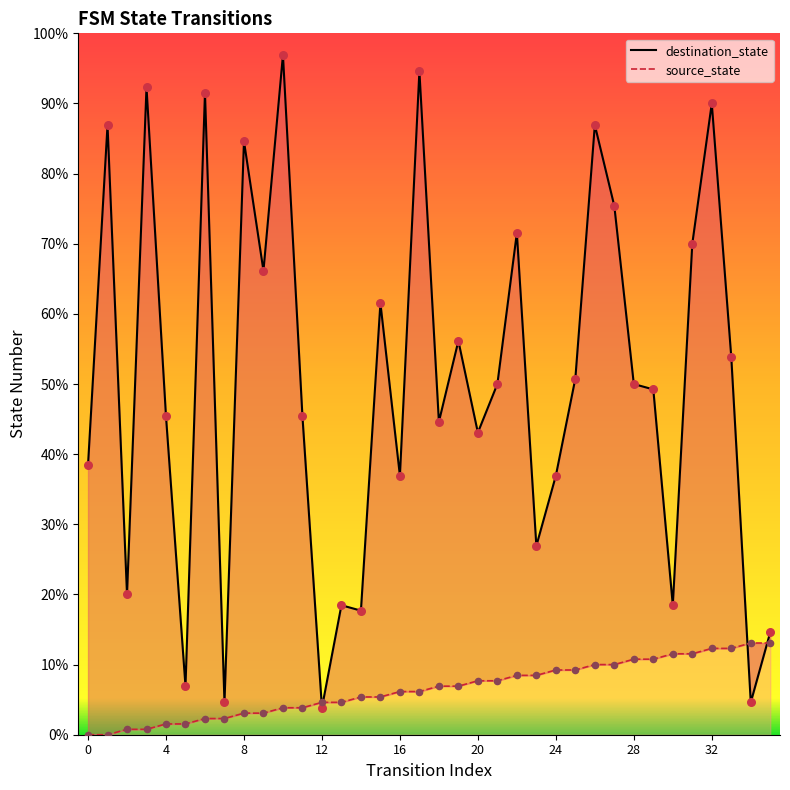

What are all the series names shown in the legend?

source_state, destination_state